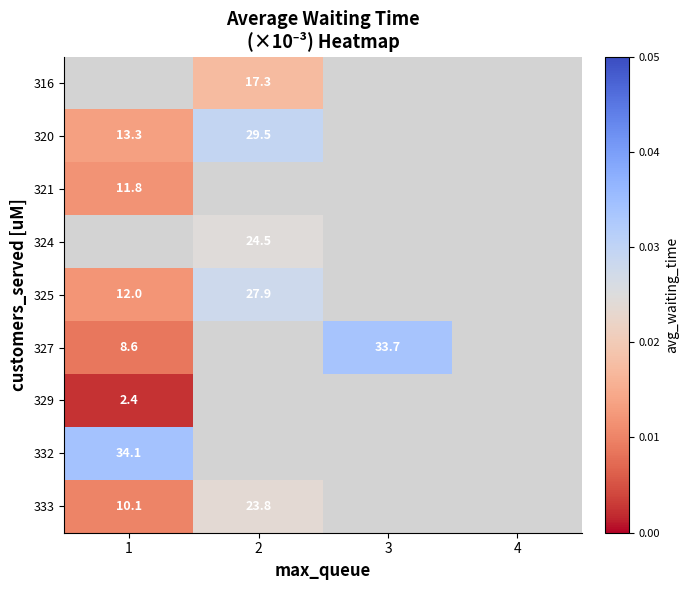

At which label does row_1 reach its minimum?

1